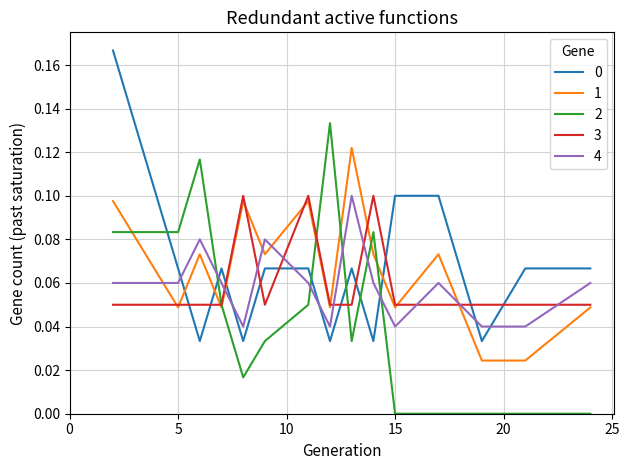

True or false: 0 and 1 intersect in this chart.

True